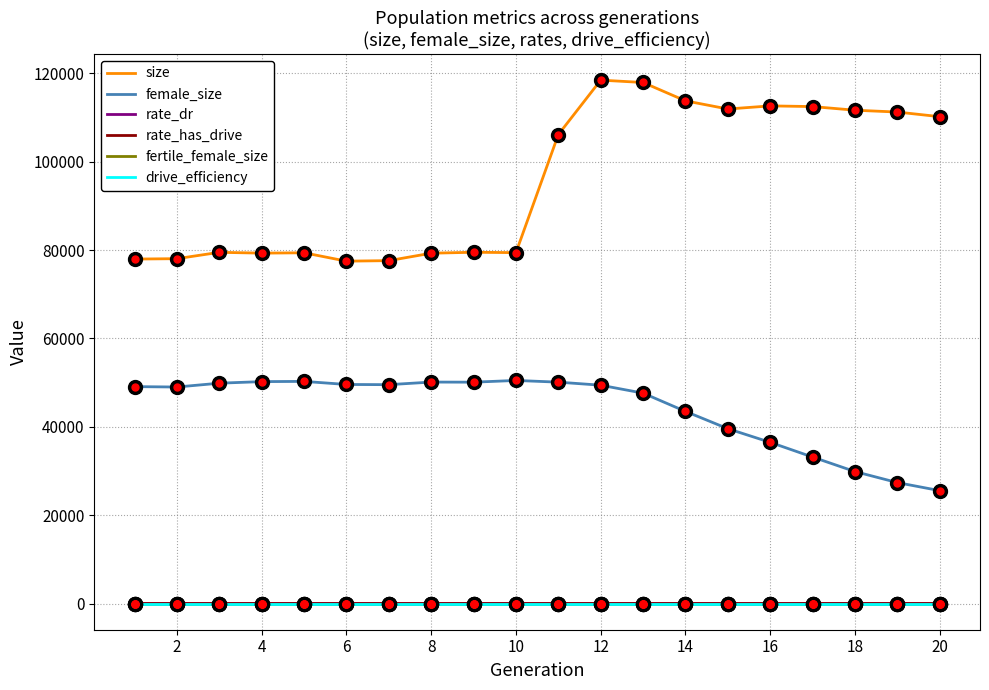

What is the maximum value for female_size?

50483.0